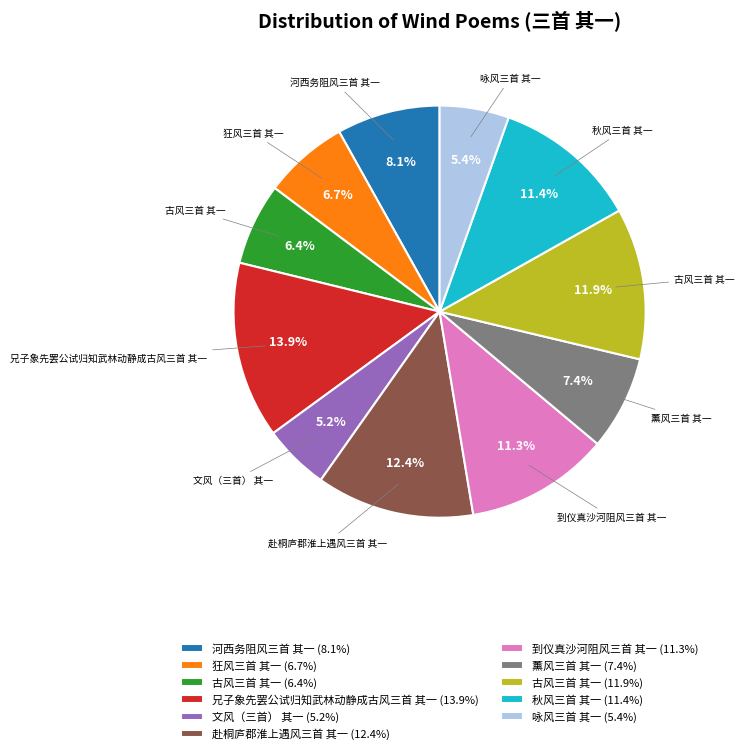

How many segments does this pie chart have?

11